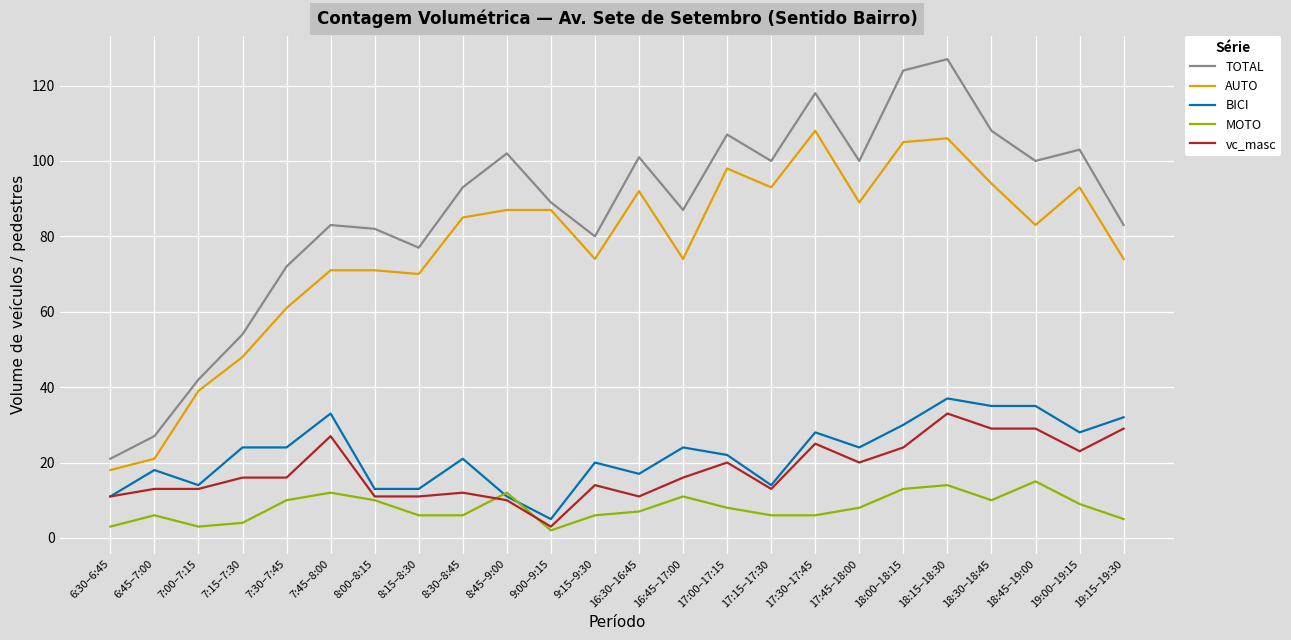

Read the AUTO value at 7:15–7:30, to the nearest 10.

50